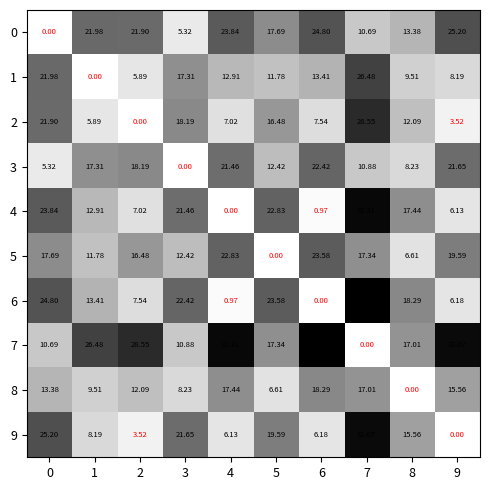

Is the value of 3 at 1 greater than the value of 5 at 6?

No